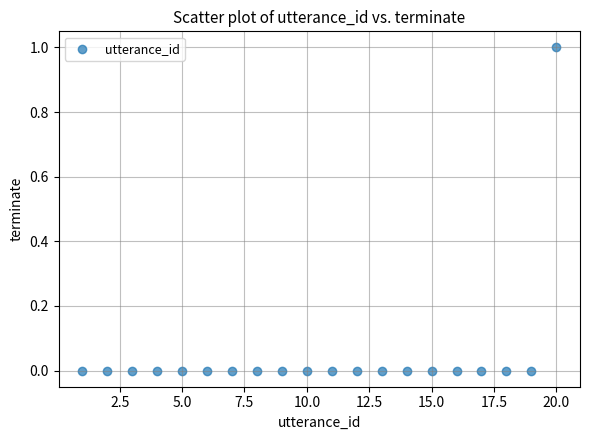

What is the range of X values (max minus min)?

19